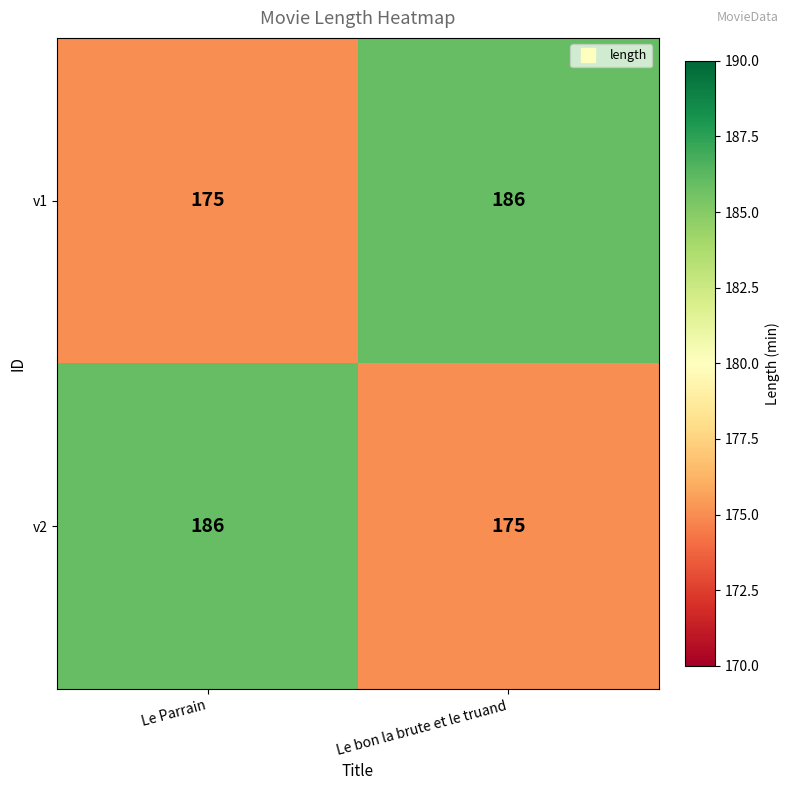

Reading right to left, what are all the values shown in this chart?

v1: 186	175
v2: 175	186